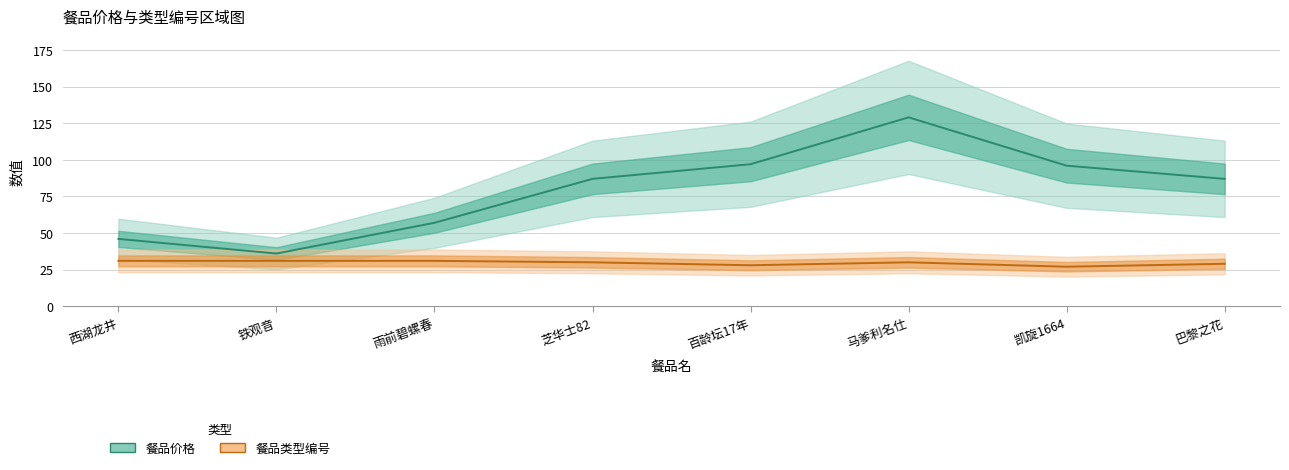

What is the maximum value for 餐品类型编号?

31